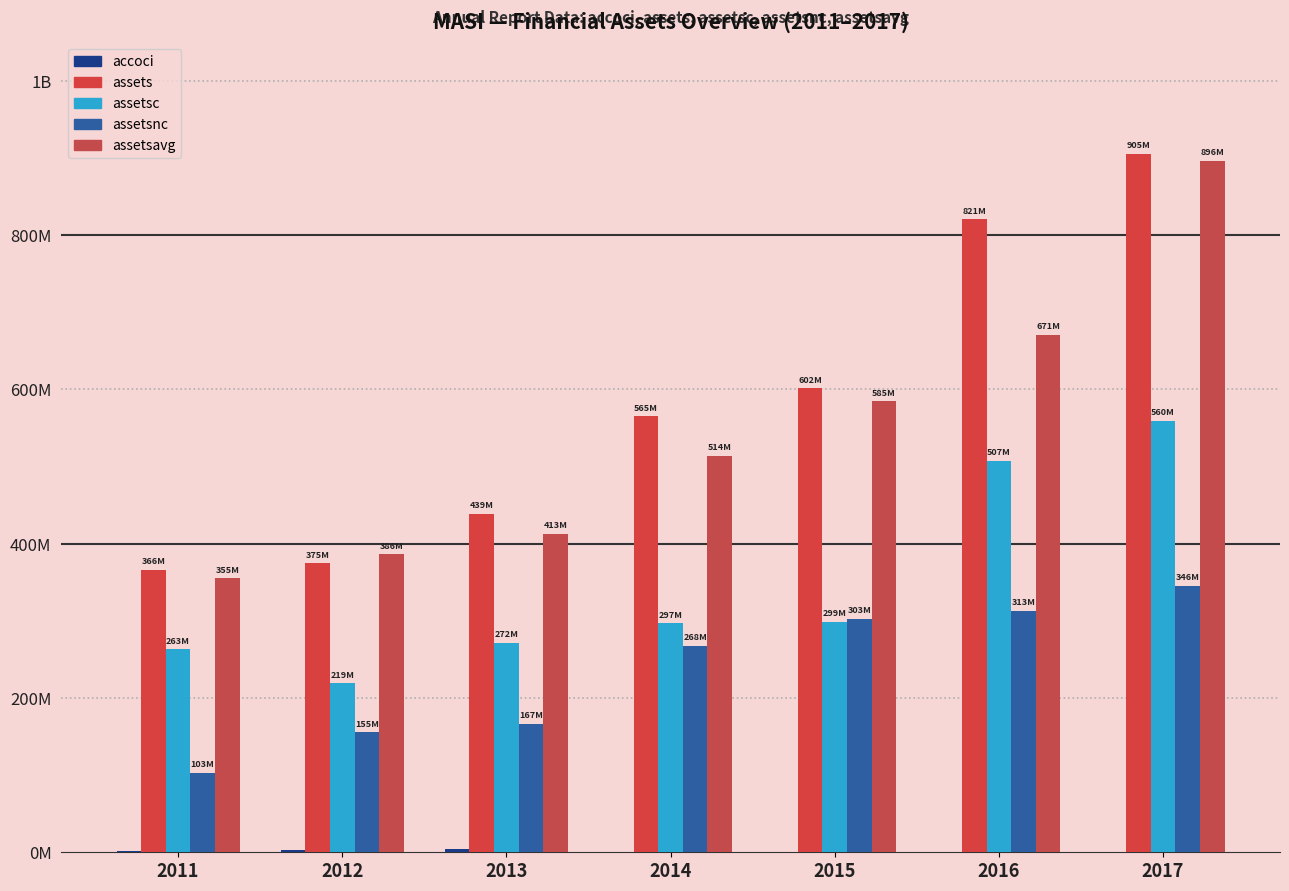

Reading left to right, list all the values displayed in this chart.

accoci: 1.3	3.5	4.0	-2.1	-4.7	-7.0	-2.9
assets: 366.1	374.7	438.7	565.0	601.7	820.5	905.4
assetsc: 262.9	219.3	271.8	297.1	299.1	507.2	559.7
assetsnc: 103.2	155.3	166.9	267.9	302.6	313.3	345.7
assetsavg: 355.0	386.4	412.9	513.7	584.6	671.0	896.2